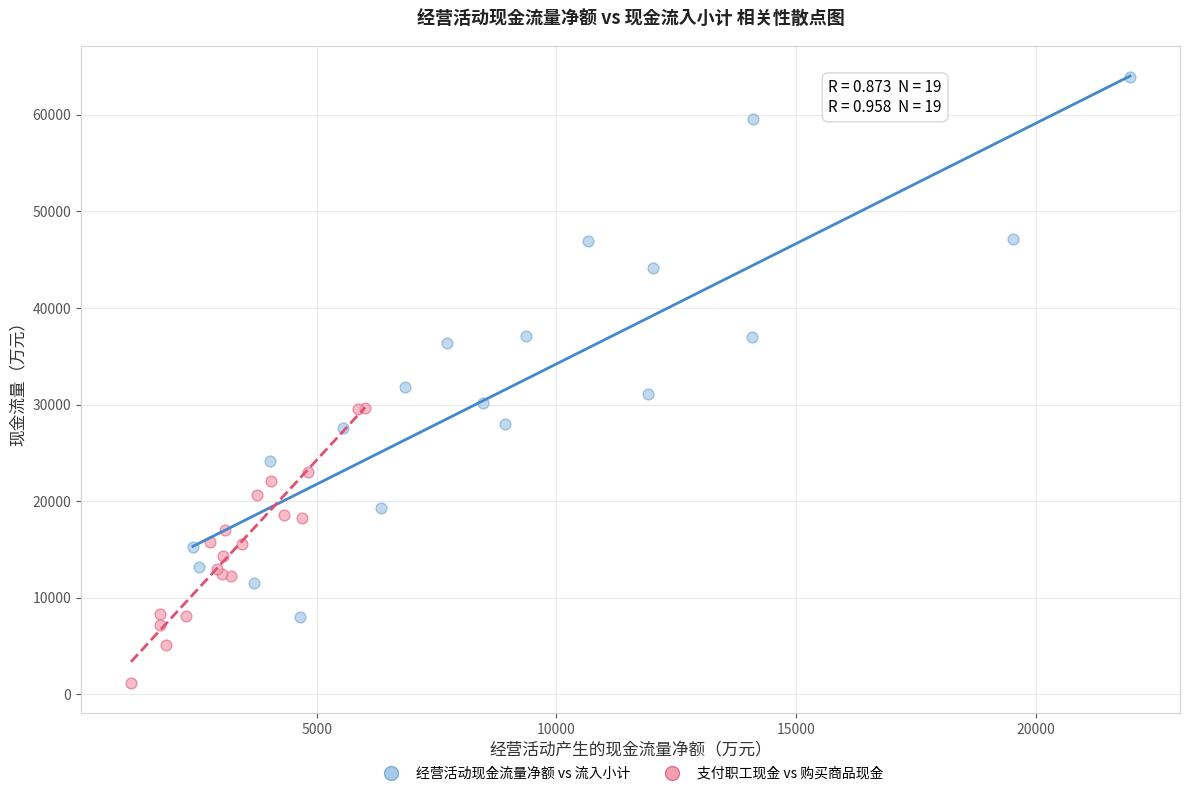

Which series reaches the maximum Y coordinate?

经营活动现金流量净额 vs 流入小计